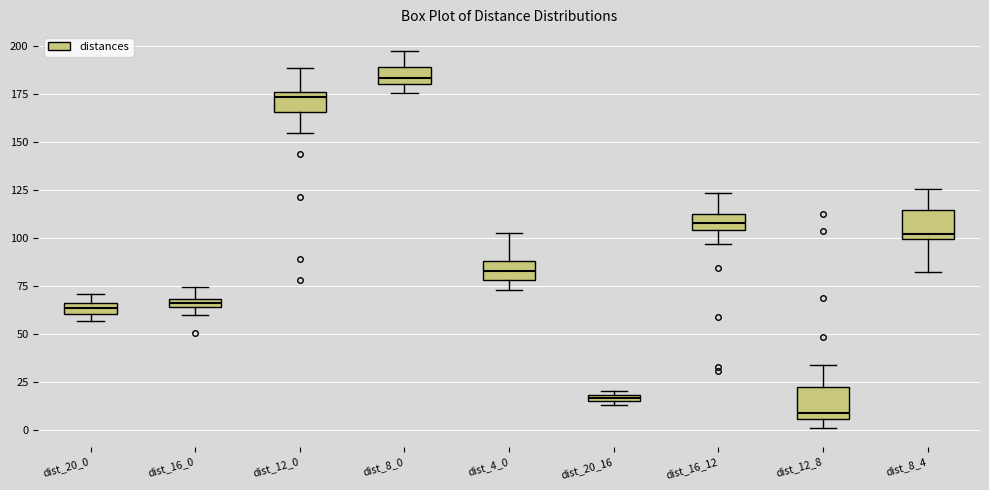

Which box has the lowest median line?

dist_12_8